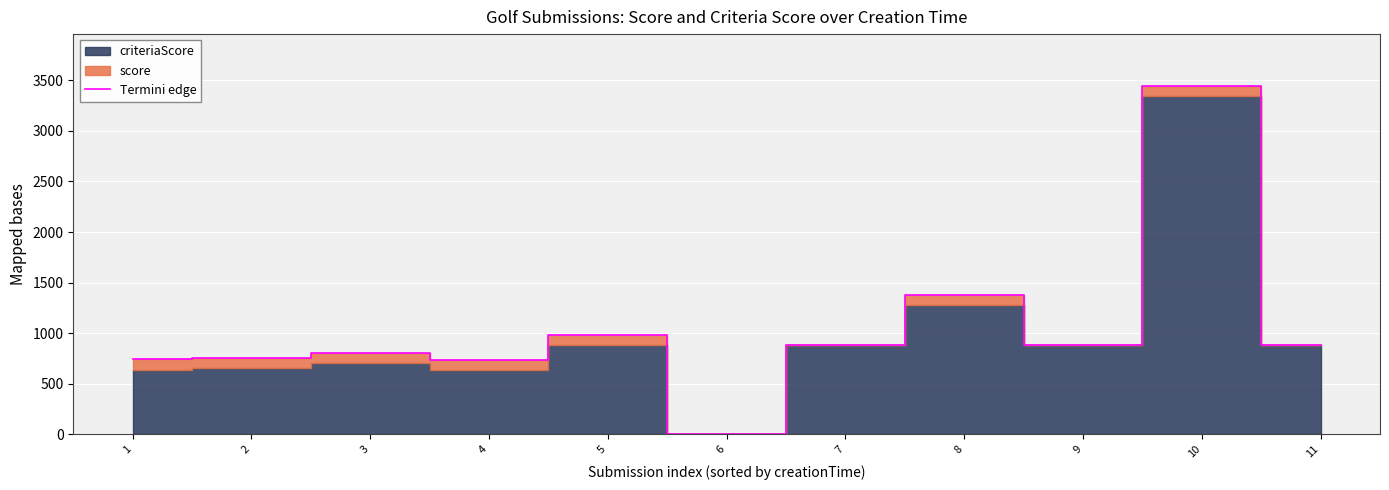

What is the difference between the maximum and minimum values?

3441